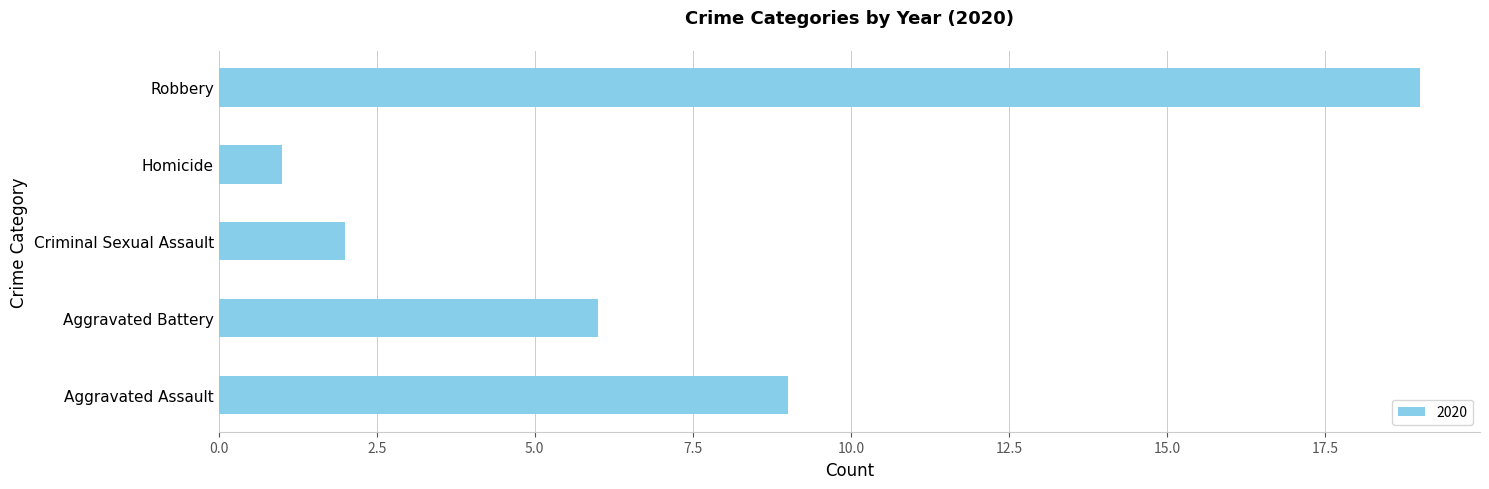

Which has a higher value, Aggravated Battery or Criminal Sexual Assault?

Aggravated Battery